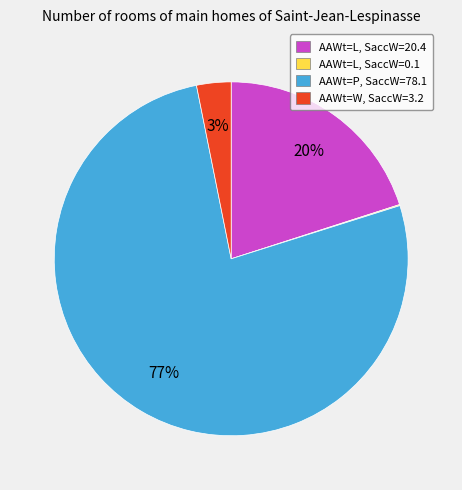

Is there a majority slice in this chart?

Yes